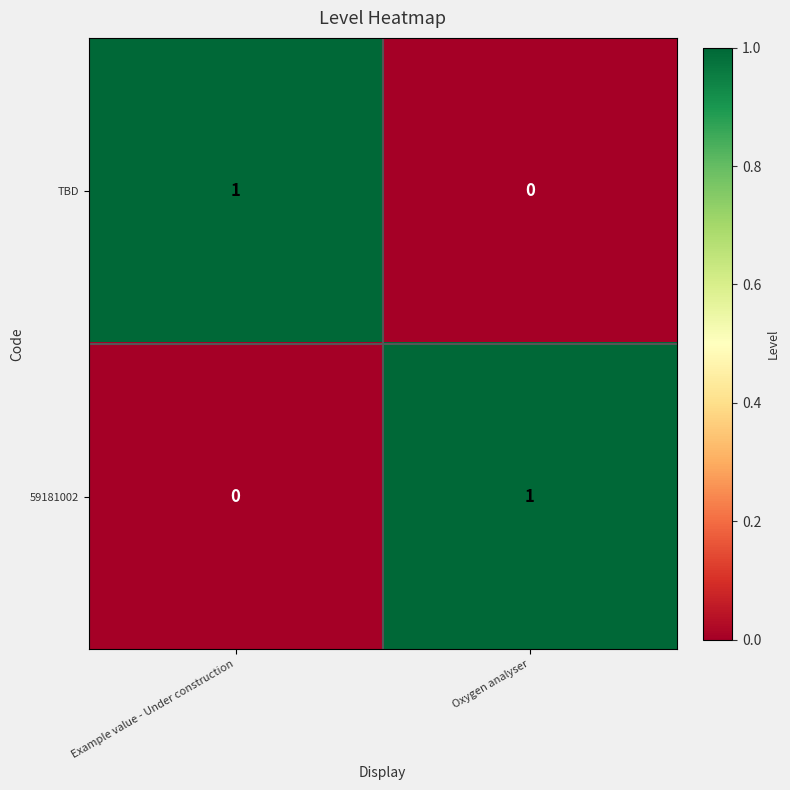

At which label is 59181002 closest to 0?

Example value - Under construction